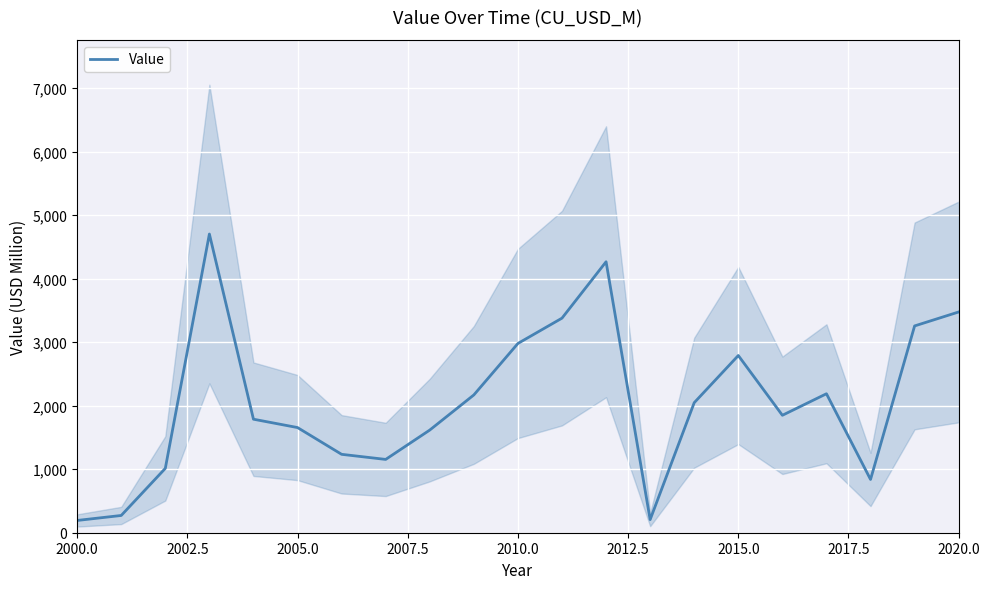

The value of Value at 2010.0 is 1381.2. True or false?

False